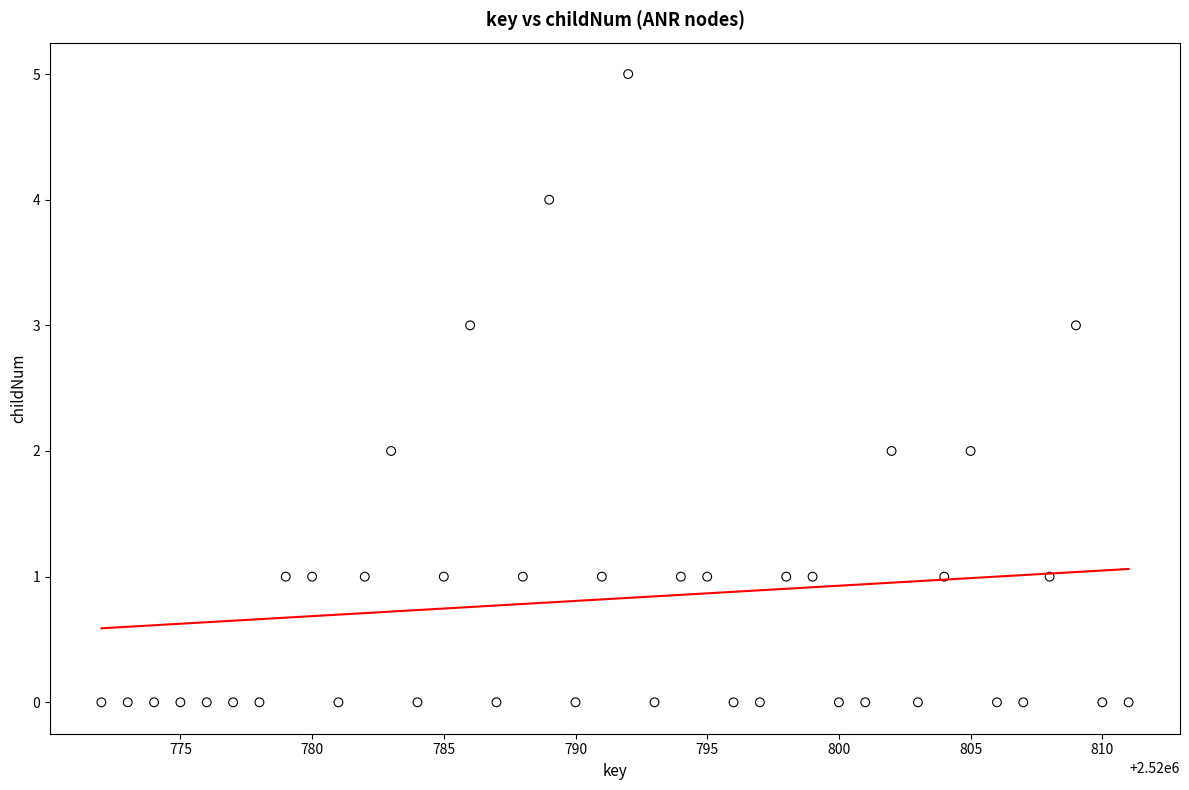

What is the range of X values (max minus min)?

39